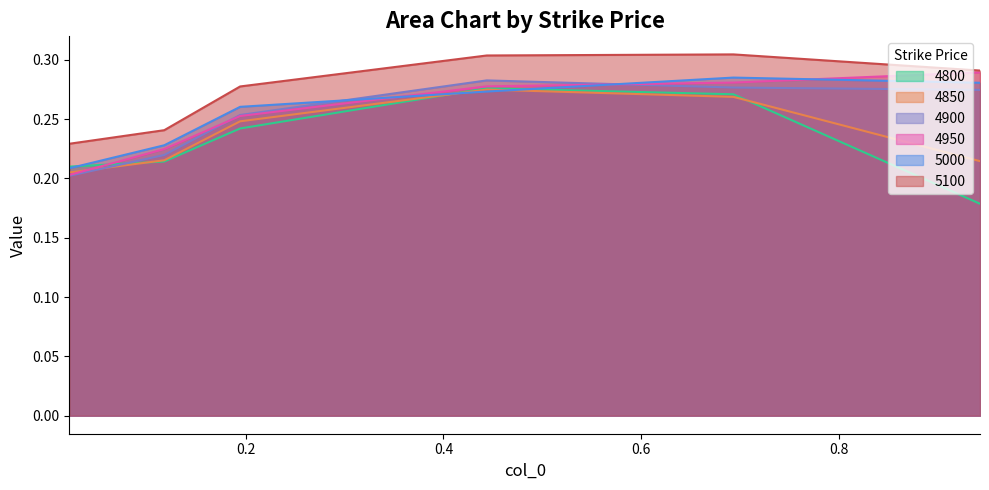

What is the sum of all 5100 values?

1.6